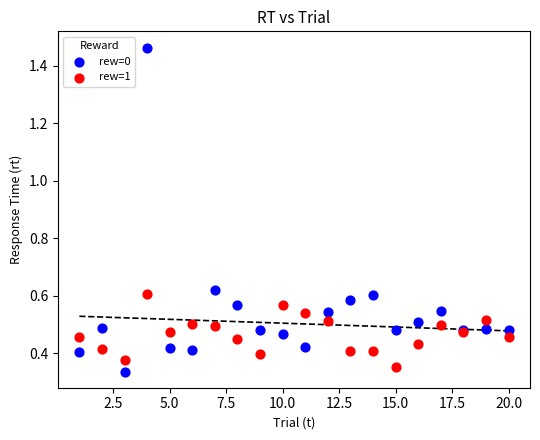

What are all the series names shown in the legend?

rew=0, rew=1